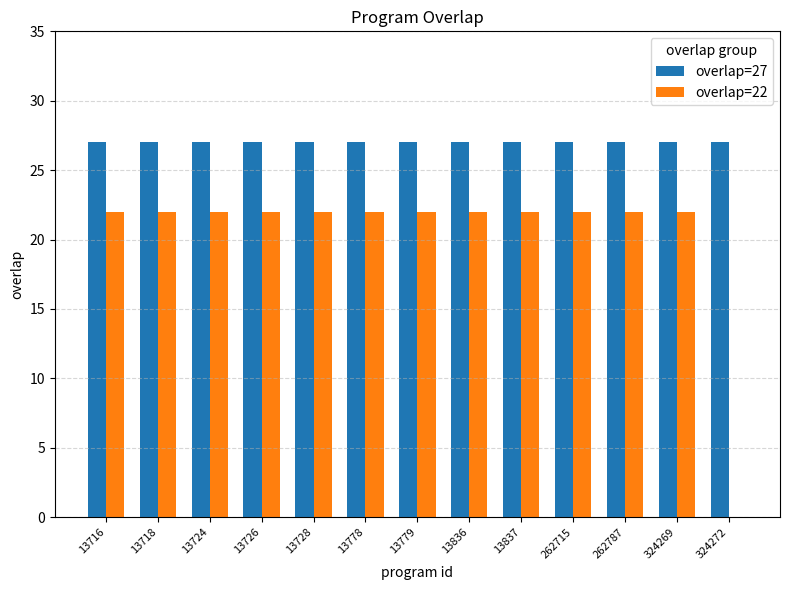

The value of overlap=22 at 13726 is 31. True or false?

False